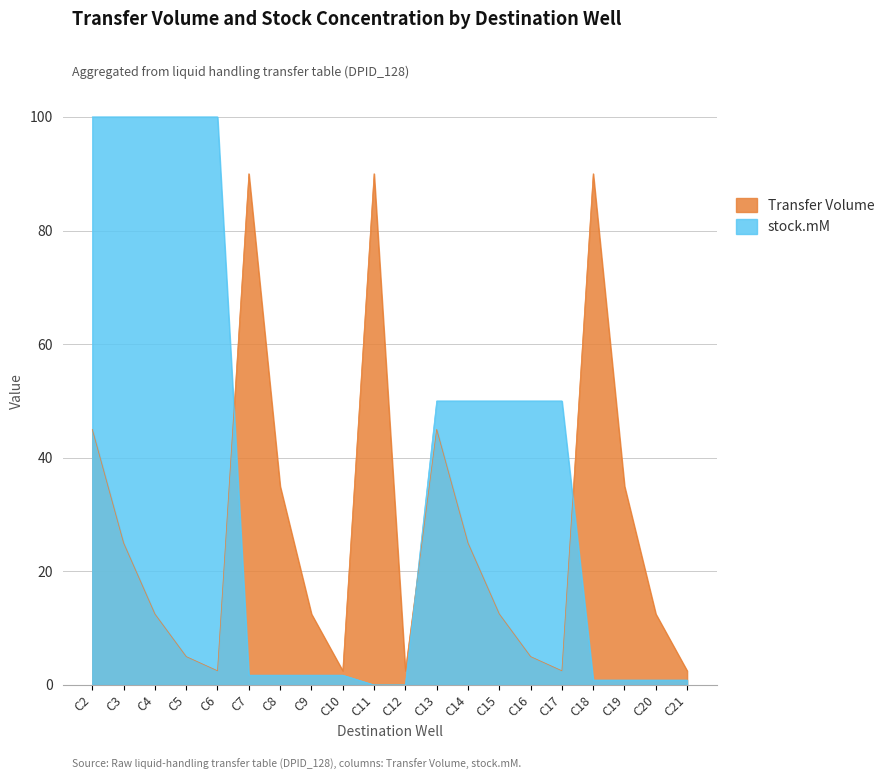

Between C5 and C9, which series saw the biggest shift?

stock.mM